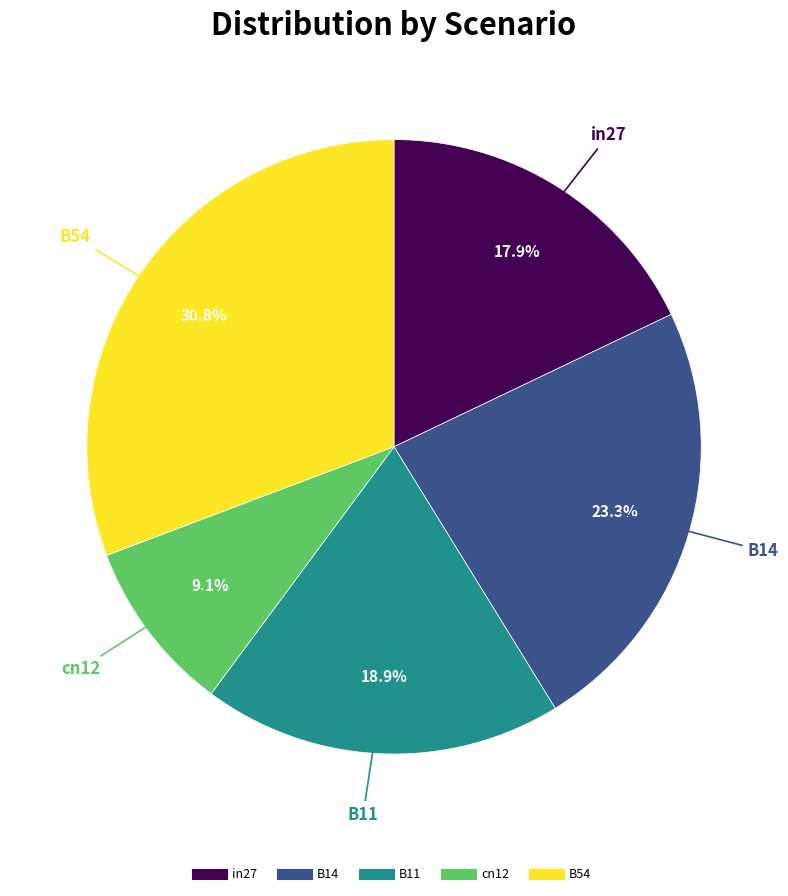

Rank the categories by value from highest to lowest.

B54, B14, B11, in27, cn12